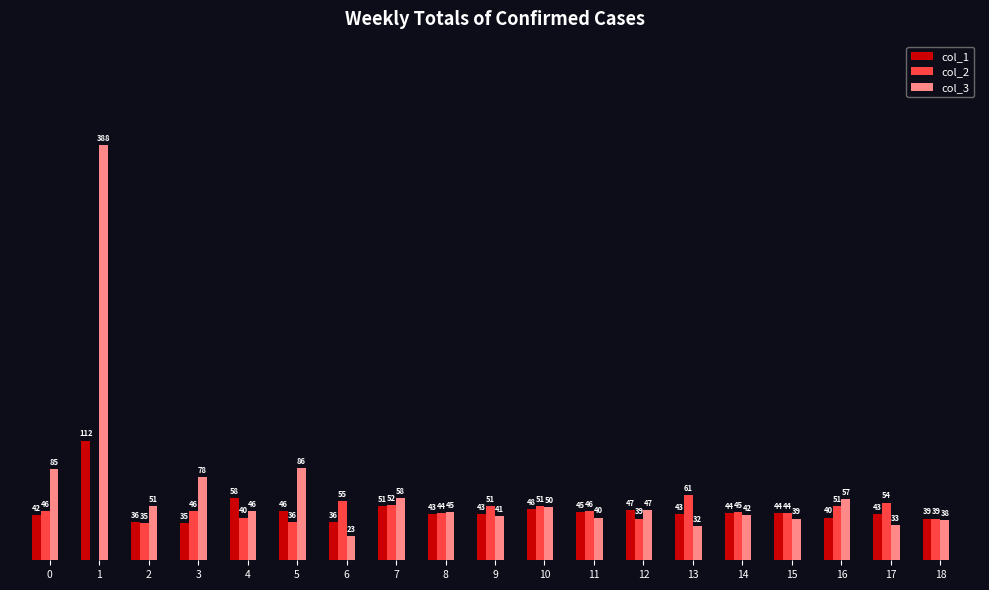

Which series has the largest total across all categories?

col_3